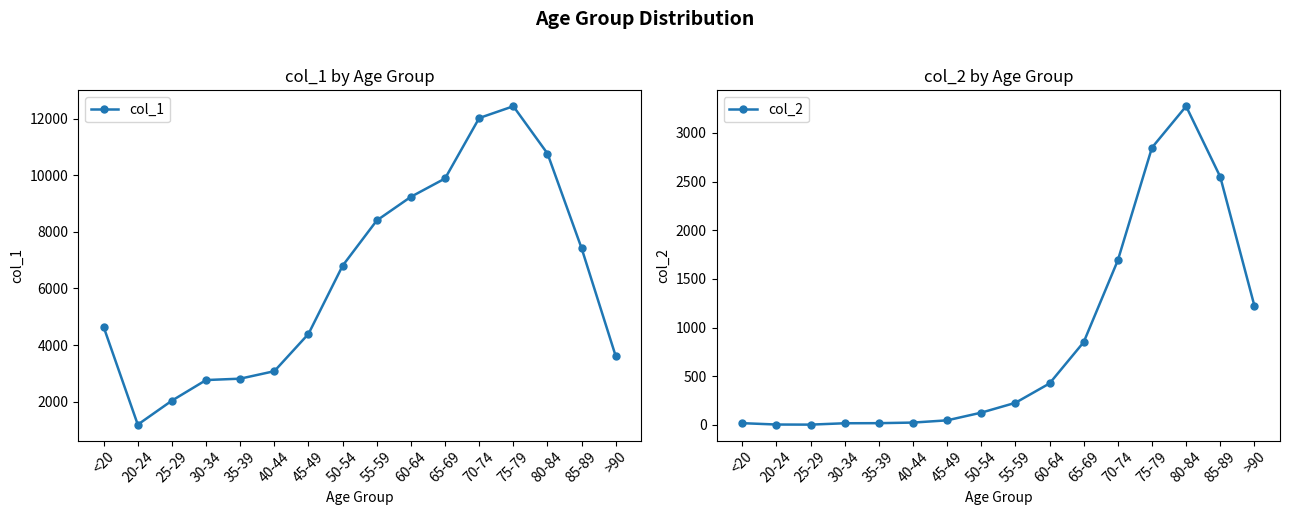

Rank the series by their maximum value, from highest to lowest.

col_1, col_2